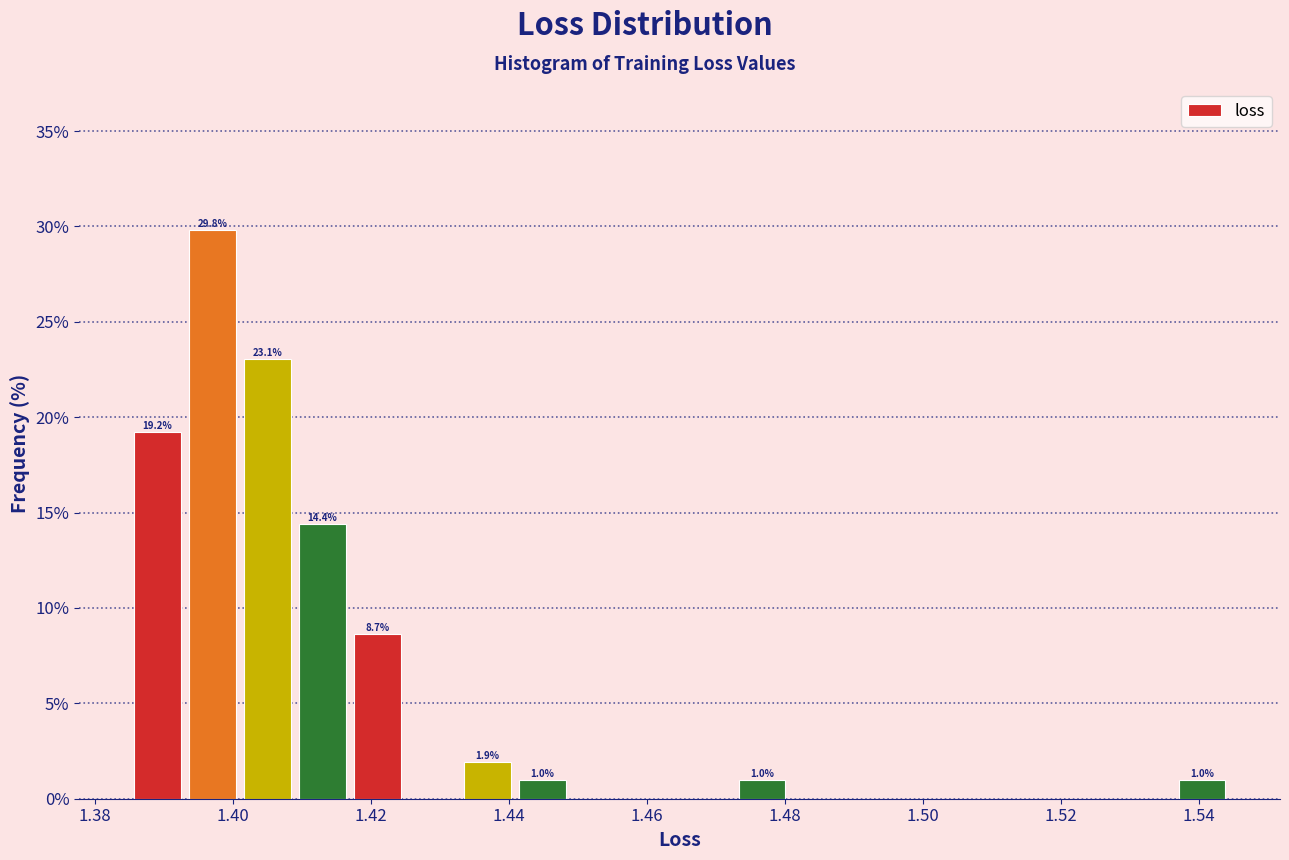

Around what value on the x-axis is the tallest bar? Give the approximate position of its centre, as read against the axis.

1.396